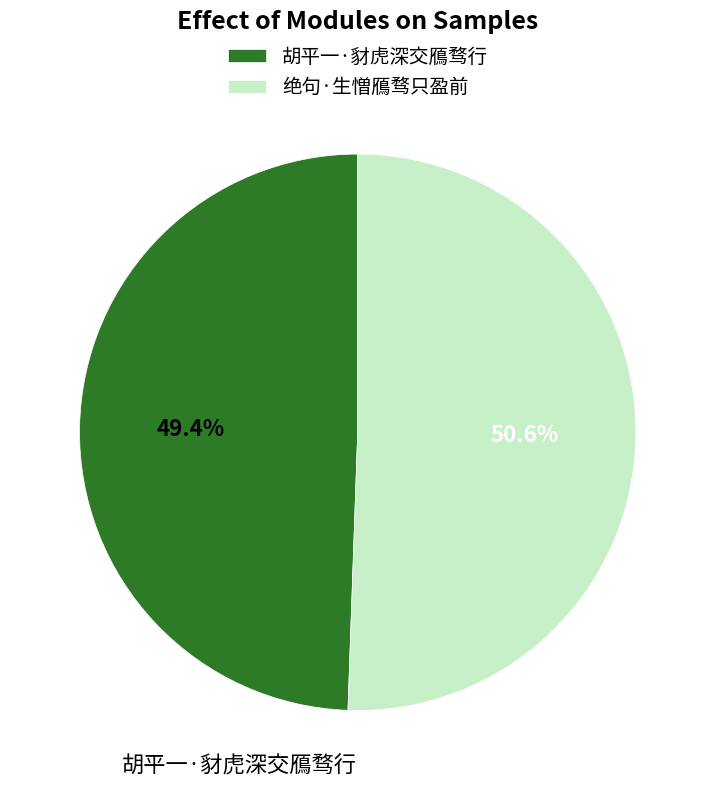

Count the number of slices in the pie.

2